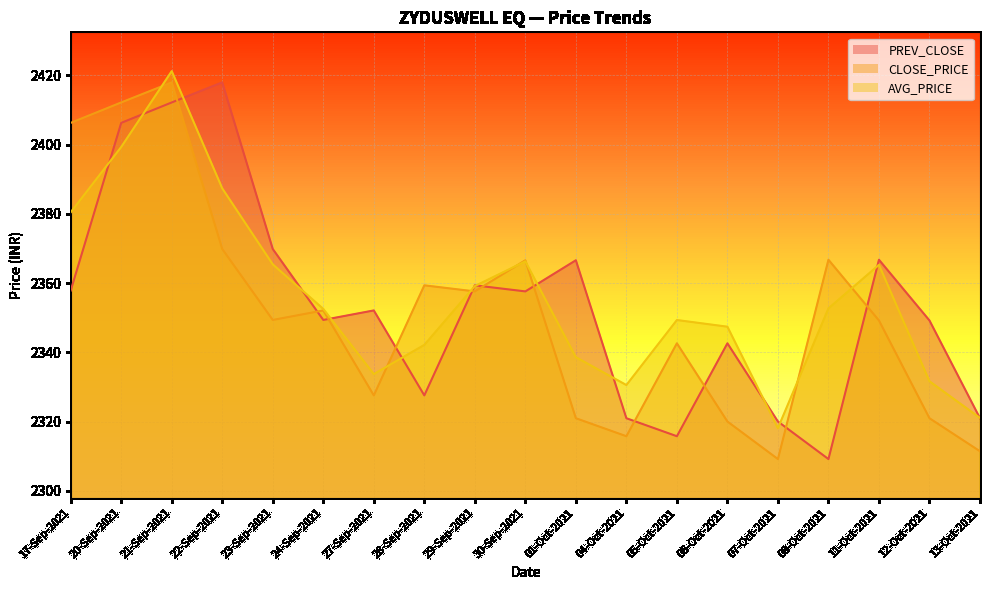

What is the sum of the CLOSE_PRICE values at 24-Sep-2021 and 12-Oct-2021?

4673.0